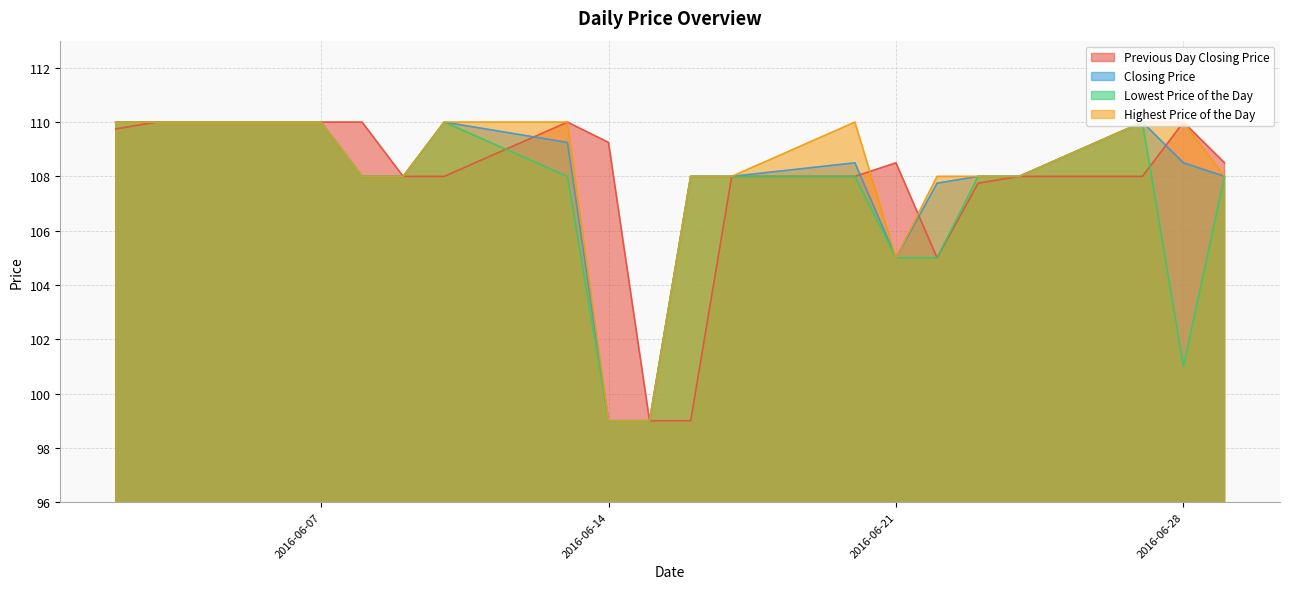

At which category does Closing Price reach its first local peak?

20160610